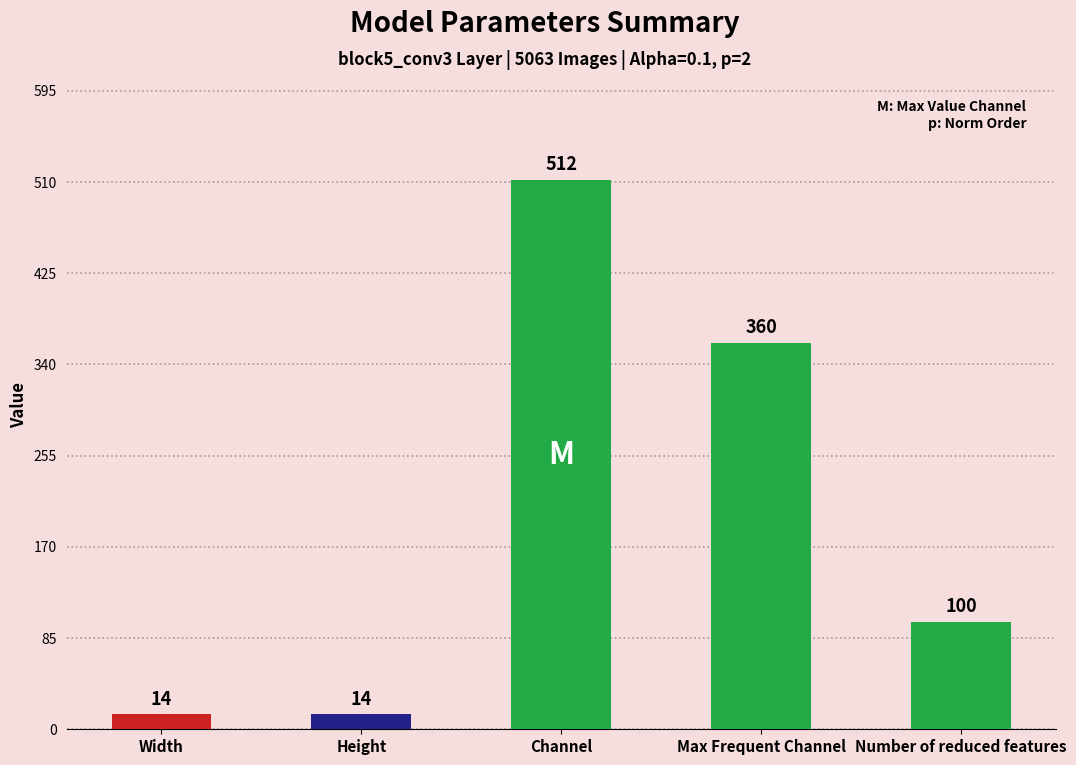

What is the value of the 4th bar from the left?

360